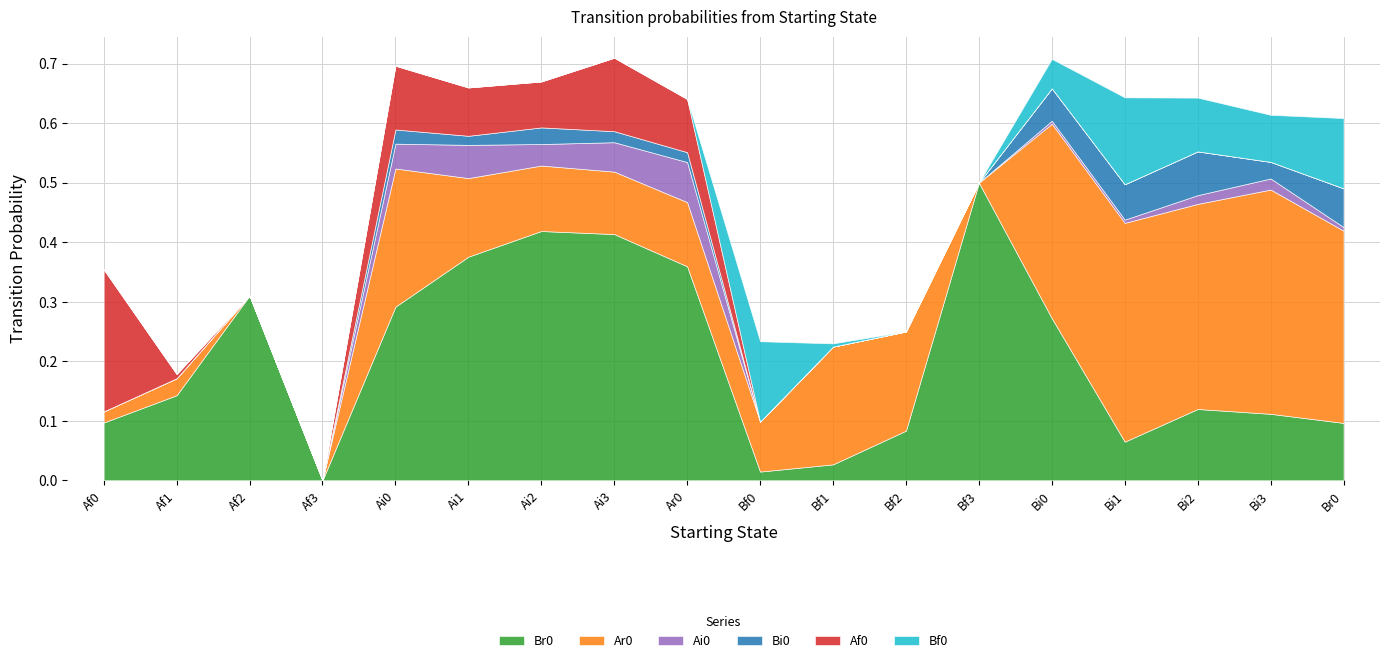

Is it true that Ai0 equals 0.0 at Af0?

True